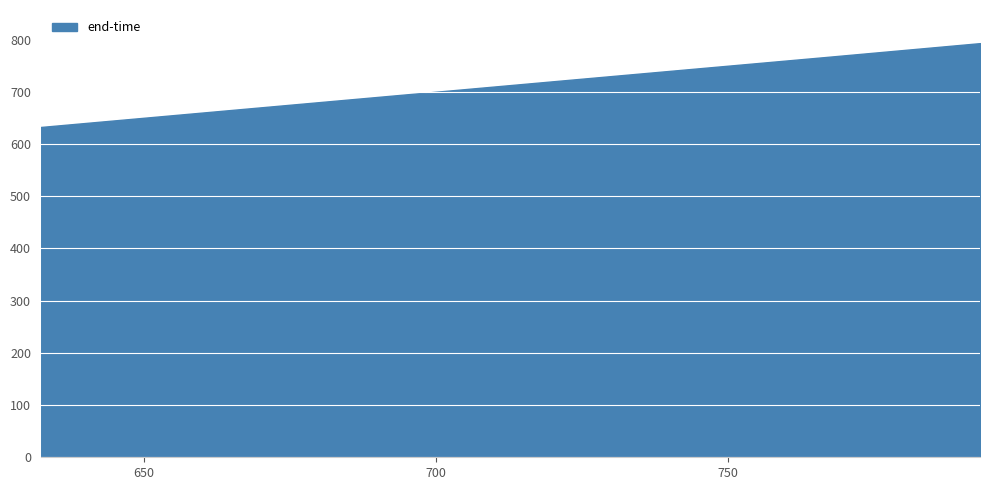

What is the greatest value displayed?

793.4